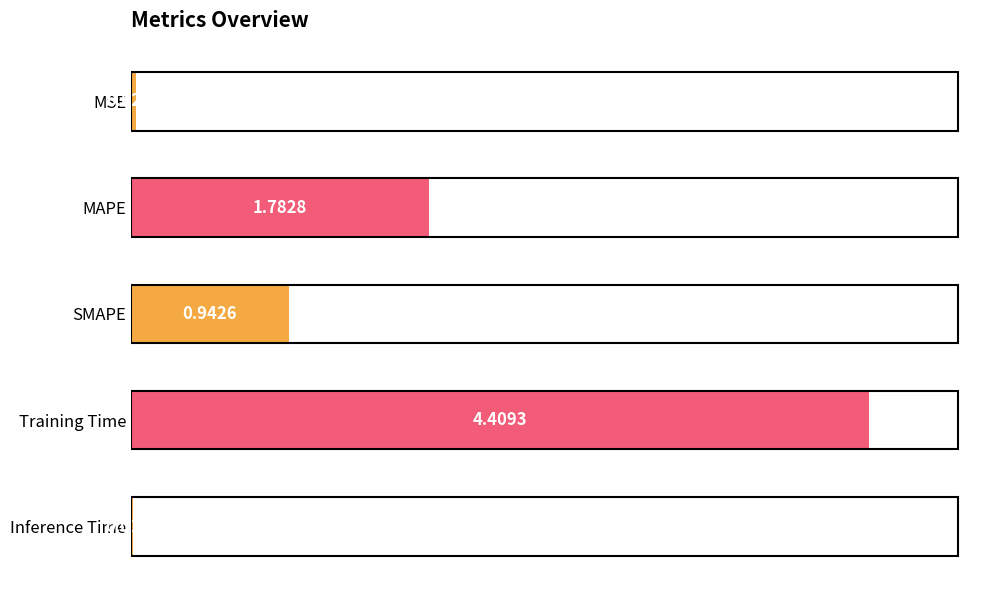

At which category does the chart reach its peak across all series?

Training Time